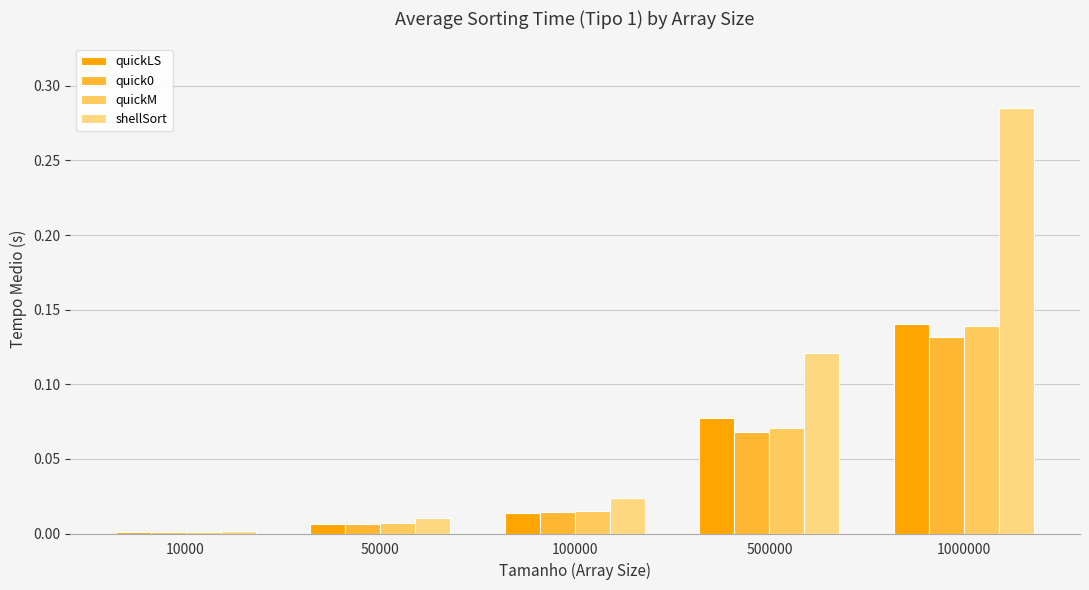

Reading left to right, extract all data points from this chart.

quickLS: 10000=0.0	50000=0.0	100000=0.0	500000=0.1	1000000=0.1
quick0: 10000=0.0	50000=0.0	100000=0.0	500000=0.1	1000000=0.1
quickM: 10000=0.0	50000=0.0	100000=0.0	500000=0.1	1000000=0.1
shellSort: 10000=0.0	50000=0.0	100000=0.0	500000=0.1	1000000=0.3